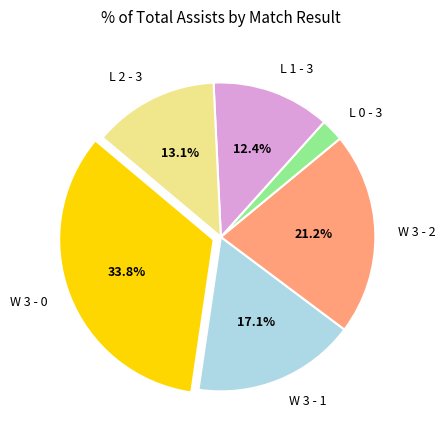

The W 3 - 0 slice represents 64% of the pie. True or false?

False